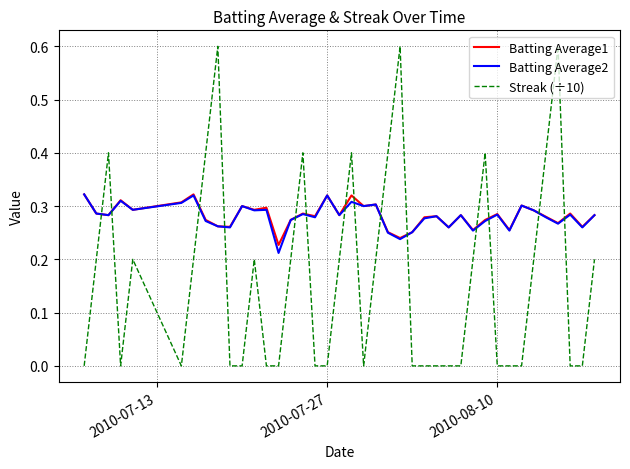

Which series has the widest spread of values?

Streak (÷10)